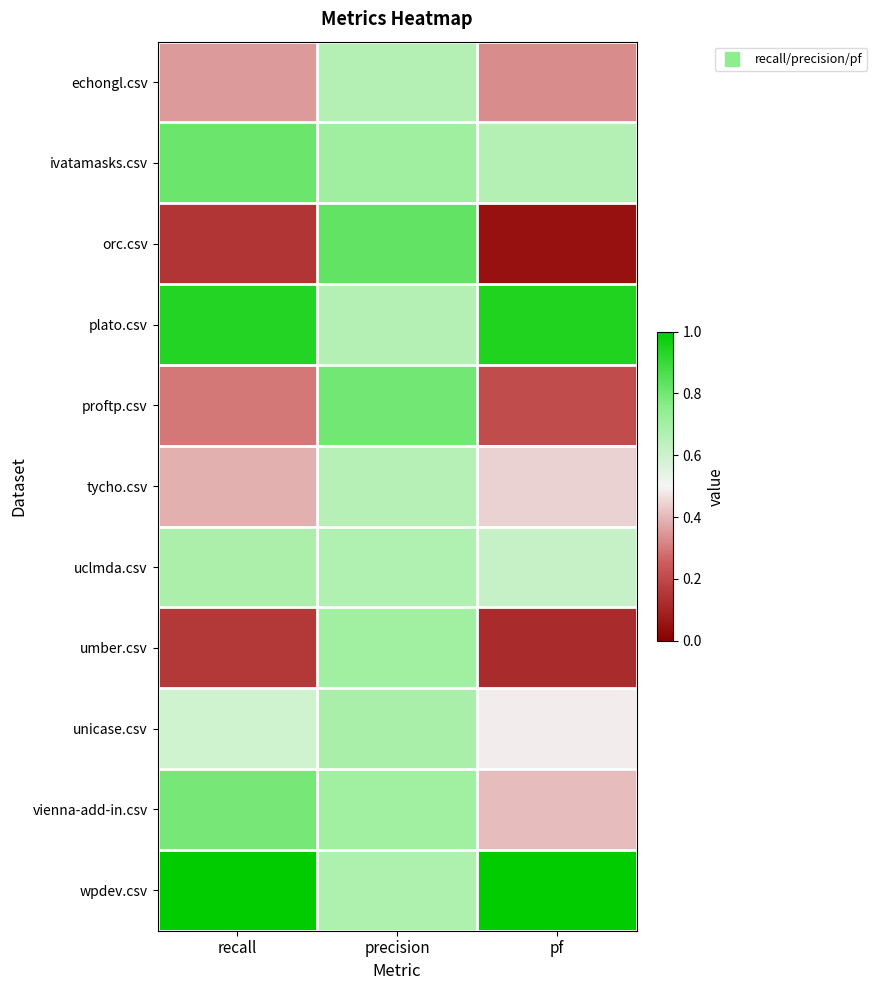

Count the number of categories in the chart.

3